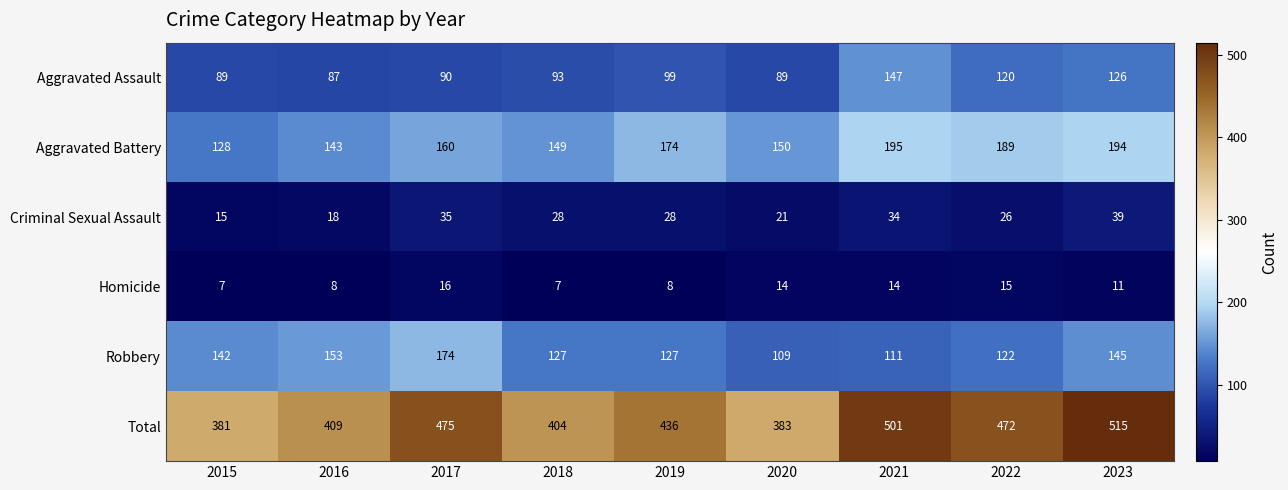

How many series are shown in this chart?

6